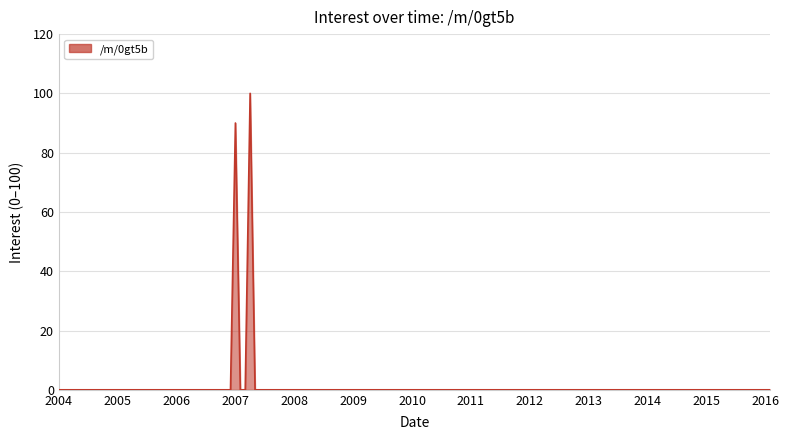

What is the difference between the maximum and minimum values?

100